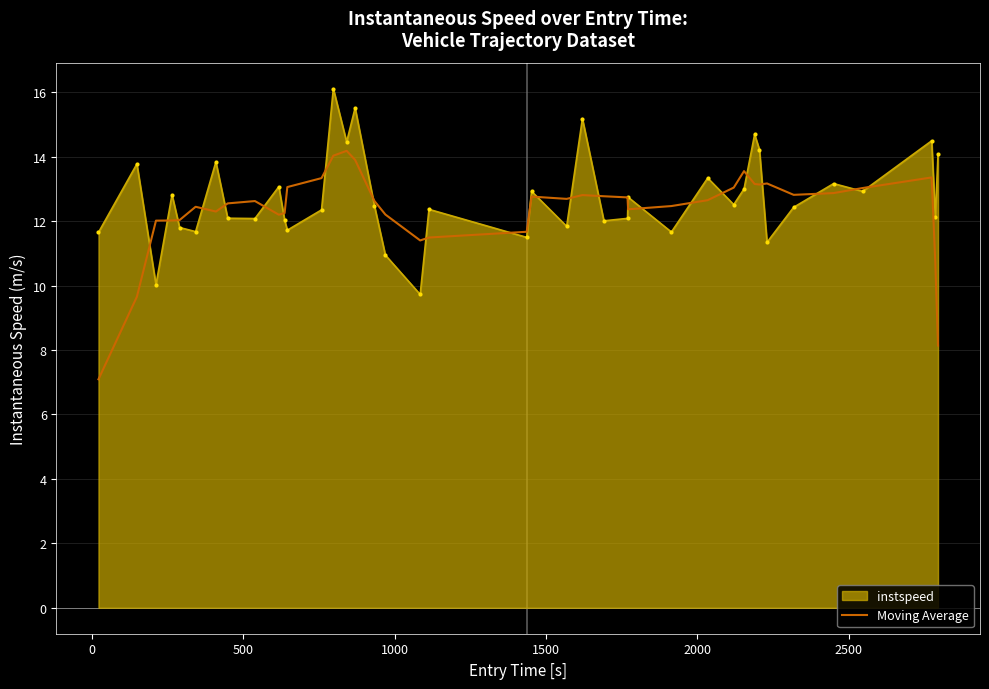

List the series in order of their peak value, highest first.

instspeed, Moving Average